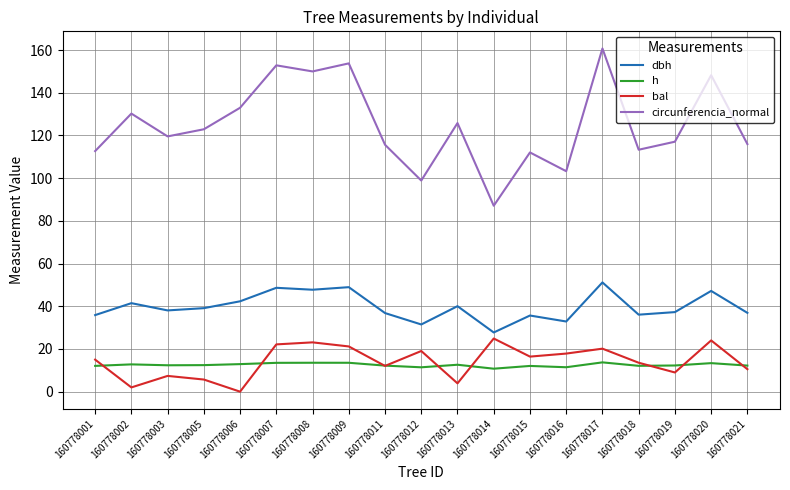

True or false: h and dbh cross at least once.

False